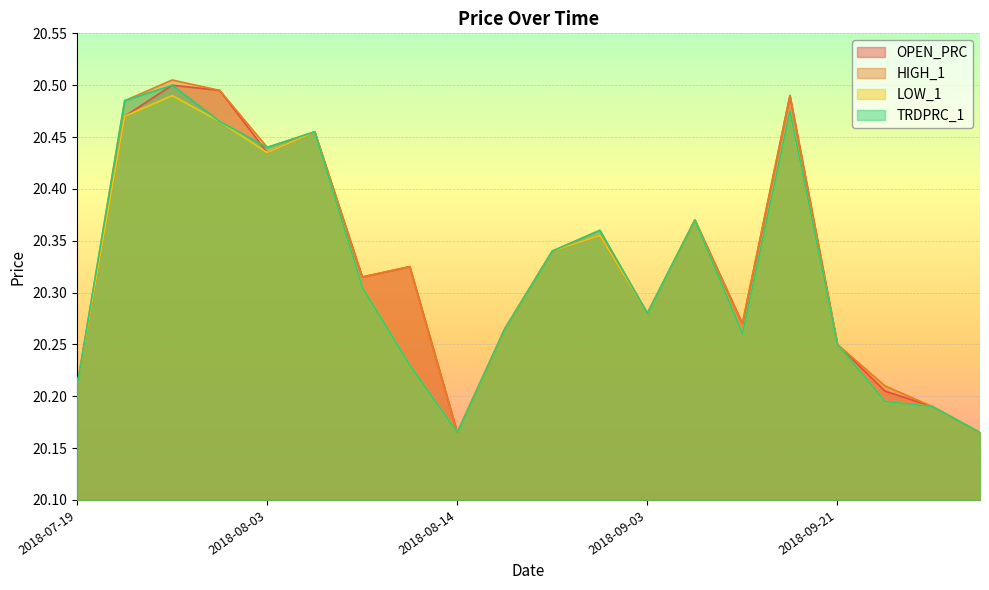

Which has a higher value, 2018-08-17 or 2018-08-27?

2018-08-27